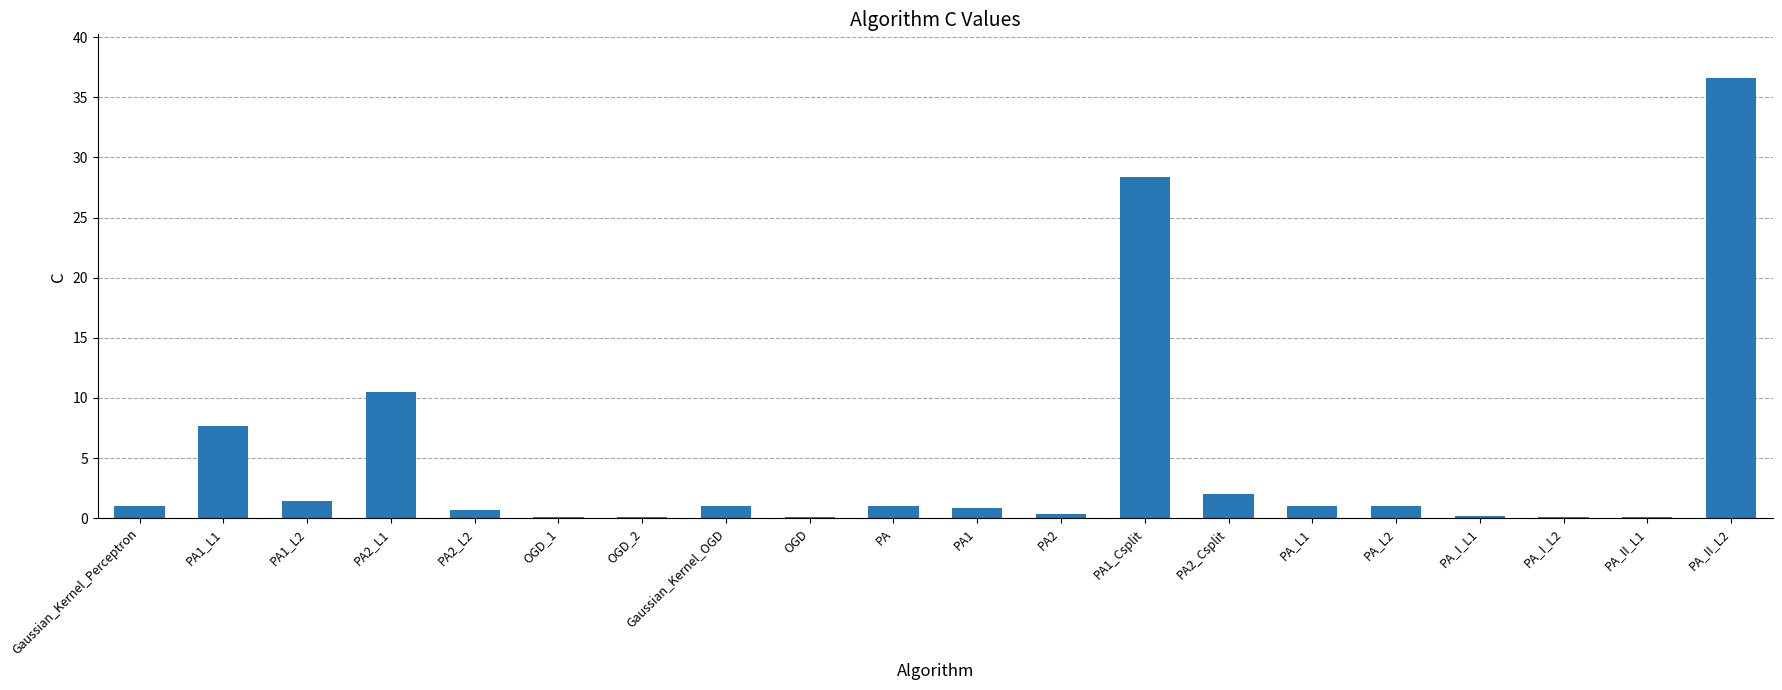

Does the chart contain stacked bars?

No